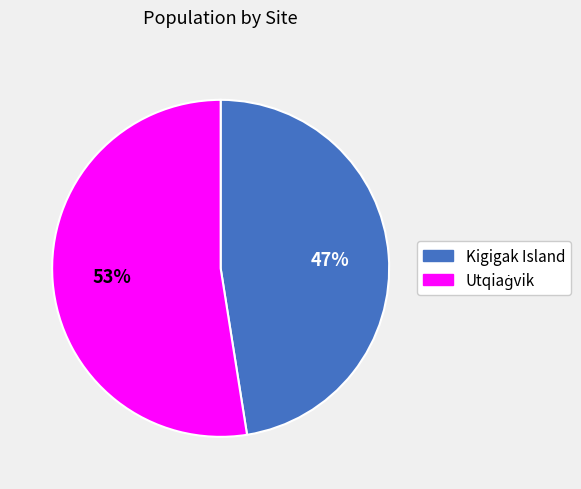

True or false: Kigigak Island accounts for 41% of the total.

False